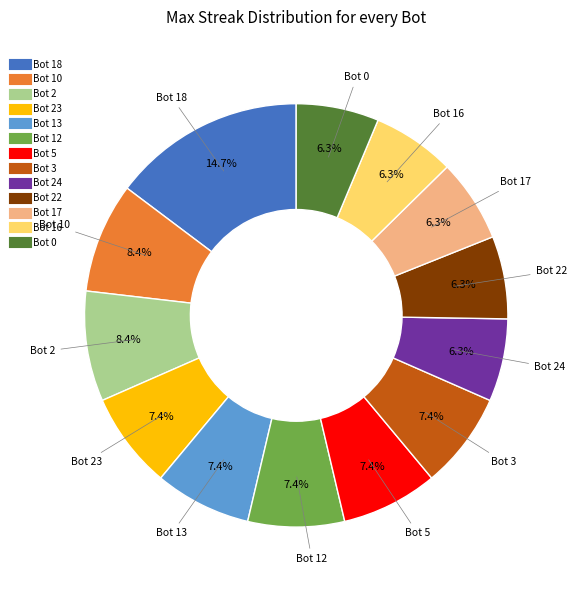

Is there any slice that represents more than half of the pie?

No